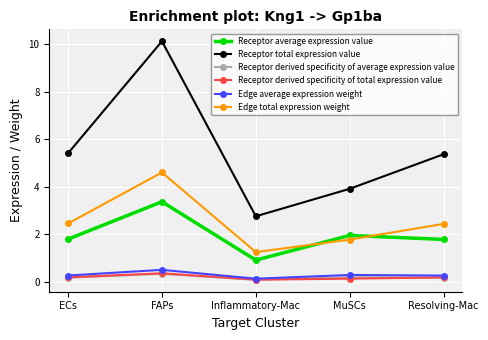

What is the sum of the Receptor derived specificity of total expression value values at FAPs and MuSCs?

0.5